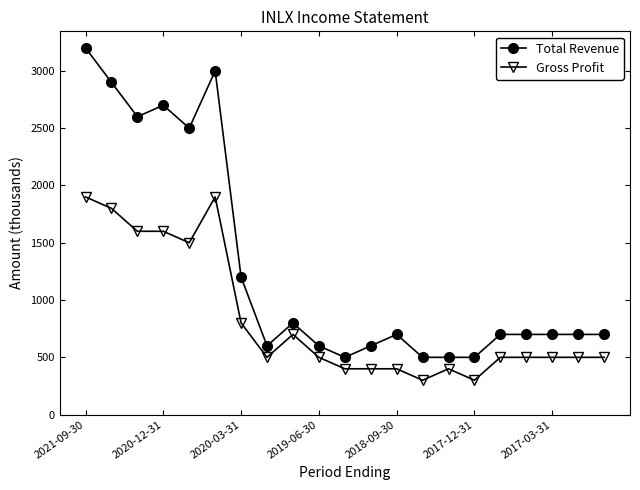

List the series in order of their overall mean, lowest first.

Gross Profit, Total Revenue